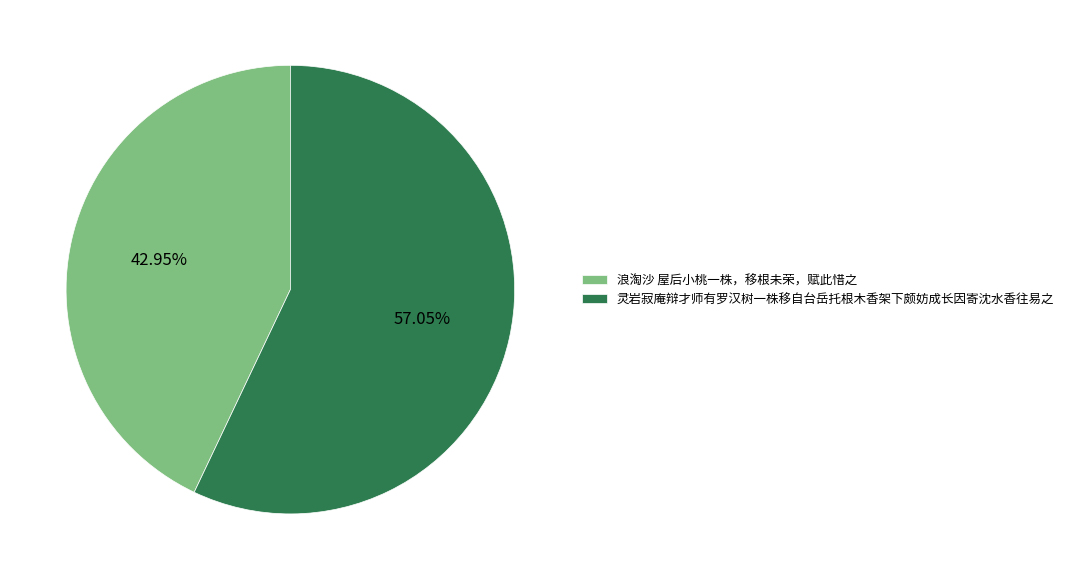

How many slices are in this pie chart?

2